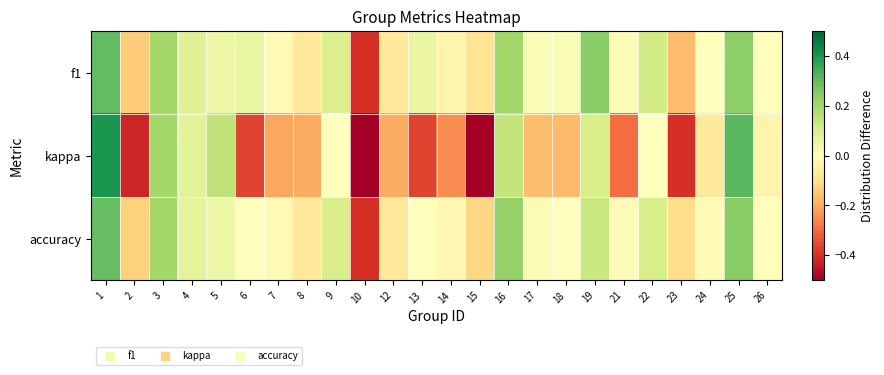

Which has a higher value, 4 or 7?

4